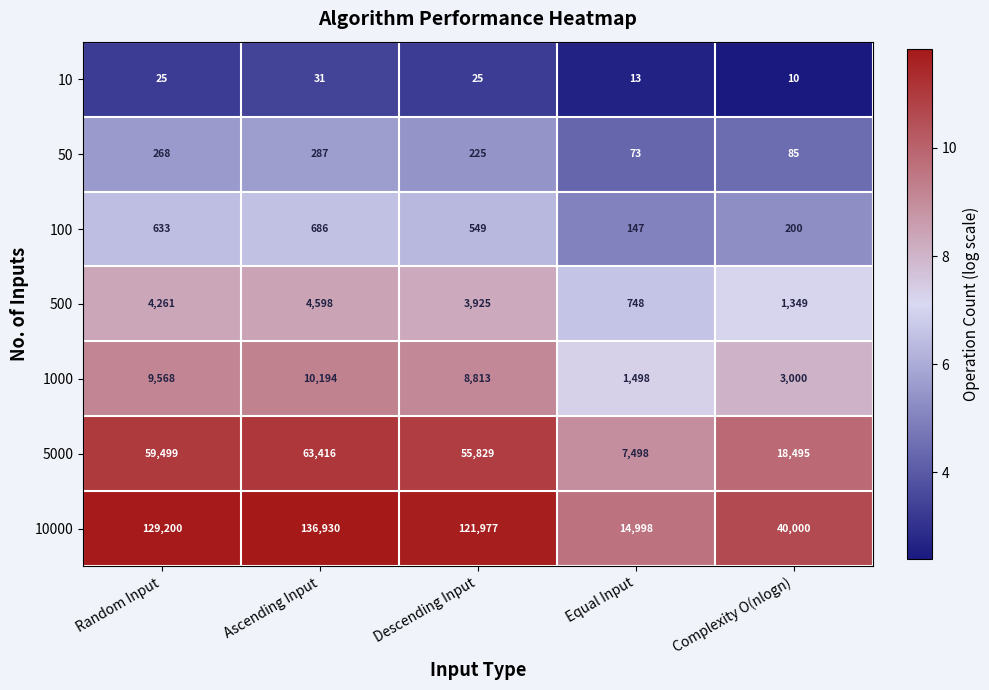

Rank the series at Descending Input from lowest to highest value.

10, 50, 100, 500, 1000, 5000, 10000